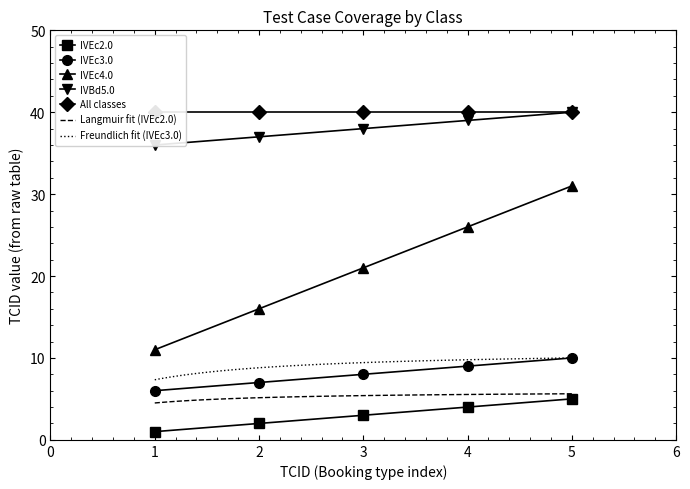

True or false: IVEc4.0 and IVEc3.0 cross at least once.

False